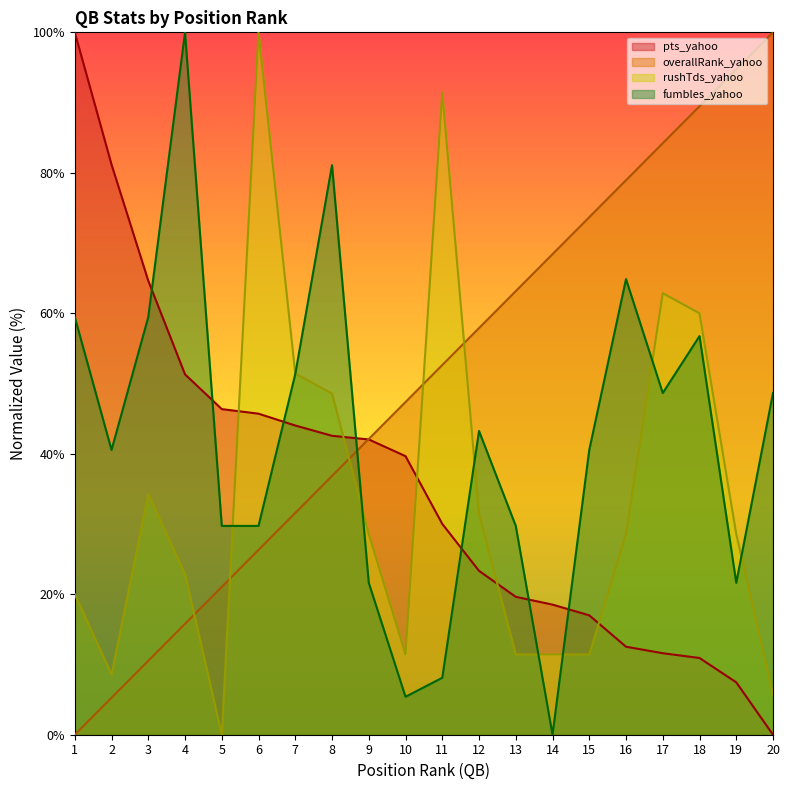

How many interior local peaks does the fumbles_yahoo series have?

5